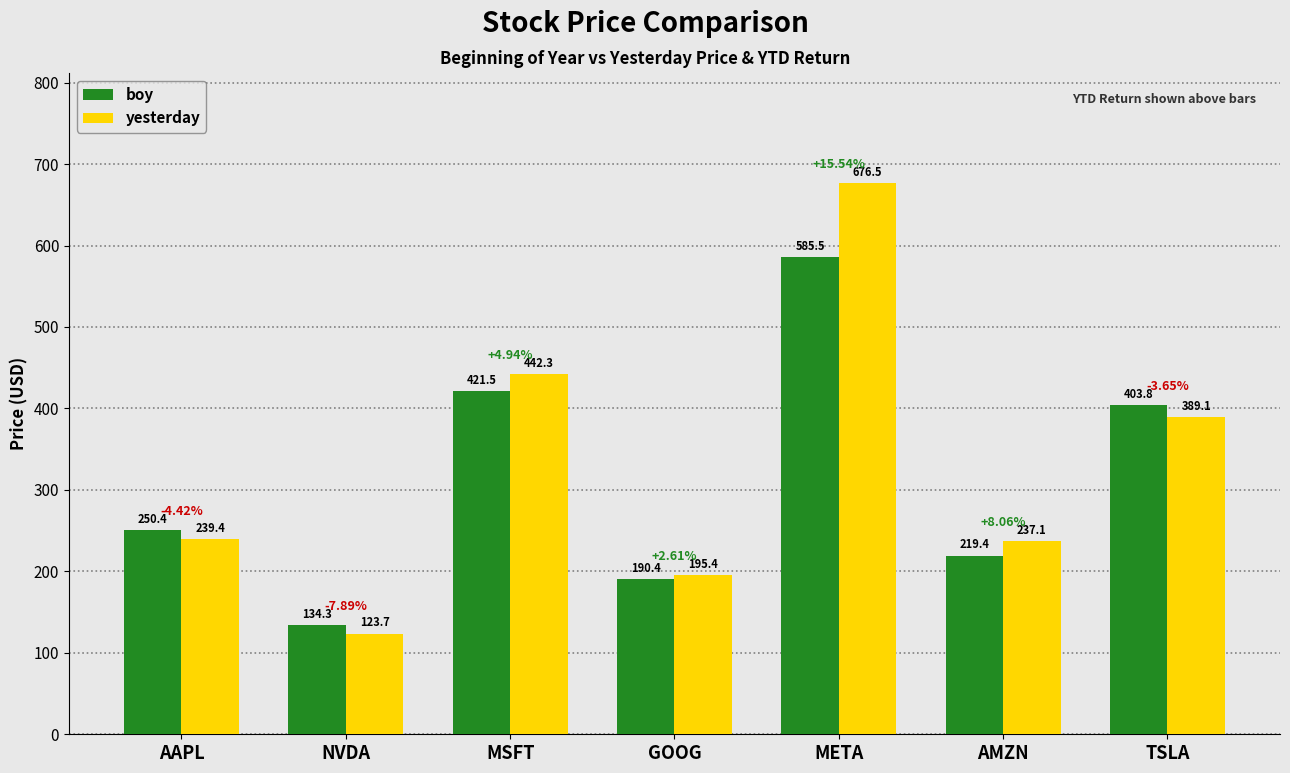

At NVDA, list the series in order from smallest to largest.

yesterday, boy